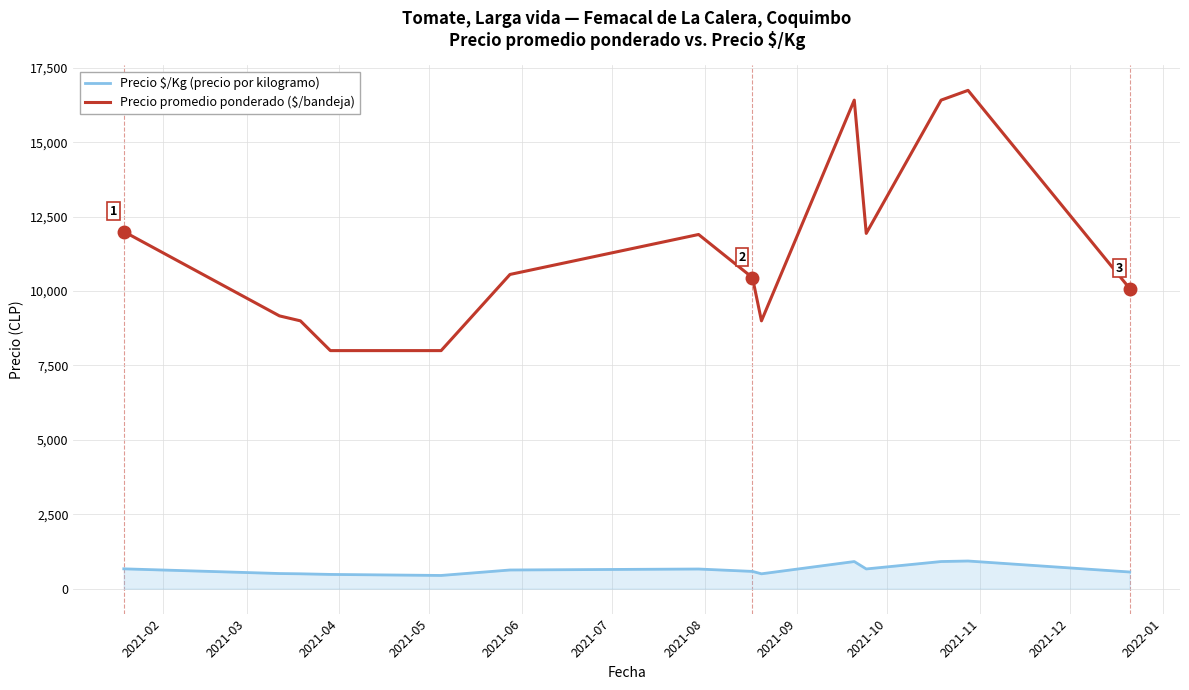

Which series has the largest total across all categories?

Precio promedio ponderado ($/bandeja)